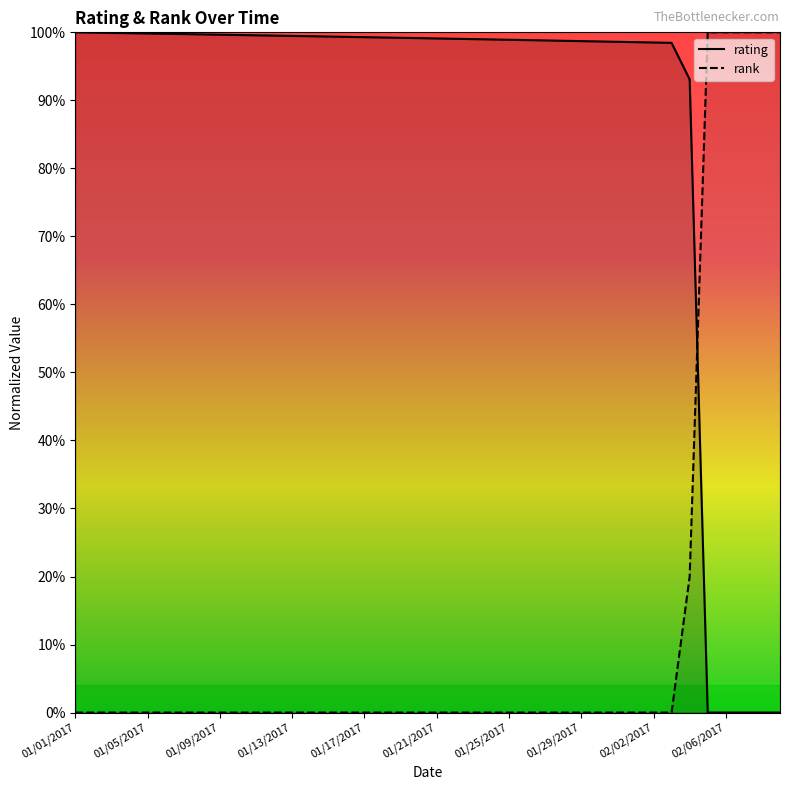

Reading right to left, list all the values displayed in this chart.

rating: 02/09/2017=0.0	02/08/2017=0.0	02/07/2017=0.0	02/06/2017=0.0	02/05/2017=0.0	02/04/2017=0.9	02/03/2017=1.0	02/02/2017=1.0	02/01/2017=1.0	01/31/2017=1.0	01/30/2017=1.0	01/29/2017=1.0	01/28/2017=1.0	01/27/2017=1.0	01/26/2017=1.0	01/25/2017=1.0	01/24/2017=1.0	01/23/2017=1.0	01/22/2017=1.0	01/21/2017=1.0	01/20/2017=1.0	01/19/2017=1.0	01/18/2017=1.0	01/17/2017=1.0	01/16/2017=1.0	01/15/2017=1.0	01/14/2017=1.0	01/13/2017=1.0	01/12/2017=1.0	01/11/2017=1.0	01/10/2017=1.0	01/09/2017=1.0	01/08/2017=1.0	01/07/2017=1.0	01/06/2017=1.0	01/05/2017=1.0	01/04/2017=1.0	01/03/2017=1.0	01/02/2017=1.0	01/01/2017=1.0
rank: 02/09/2017=1.0	02/08/2017=1.0	02/07/2017=1.0	02/06/2017=1.0	02/05/2017=1.0	02/04/2017=0.2	02/03/2017=0.0	02/02/2017=0.0	02/01/2017=0.0	01/31/2017=0.0	01/30/2017=0.0	01/29/2017=0.0	01/28/2017=0.0	01/27/2017=0.0	01/26/2017=0.0	01/25/2017=0.0	01/24/2017=0.0	01/23/2017=0.0	01/22/2017=0.0	01/21/2017=0.0	01/20/2017=0.0	01/19/2017=0.0	01/18/2017=0.0	01/17/2017=0.0	01/16/2017=0.0	01/15/2017=0.0	01/14/2017=0.0	01/13/2017=0.0	01/12/2017=0.0	01/11/2017=0.0	01/10/2017=0.0	01/09/2017=0.0	01/08/2017=0.0	01/07/2017=0.0	01/06/2017=0.0	01/05/2017=0.0	01/04/2017=0.0	01/03/2017=0.0	01/02/2017=0.0	01/01/2017=0.0